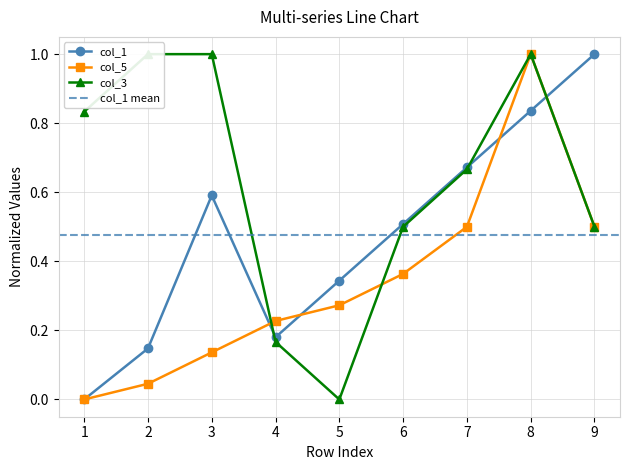

At which category does the chart reach its minimum across all series?

1